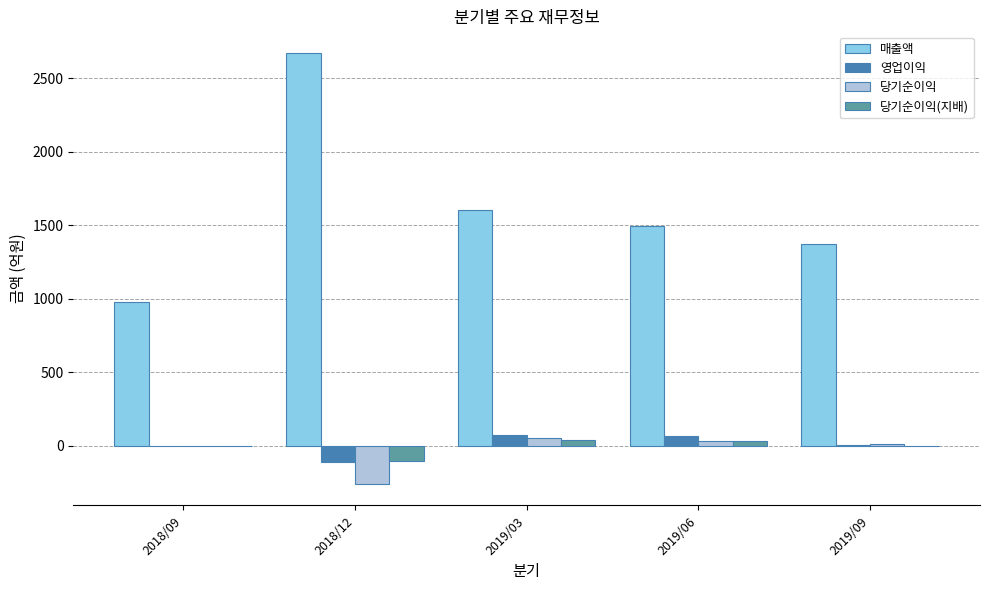

What is the sum of all 영업이익 values?

20